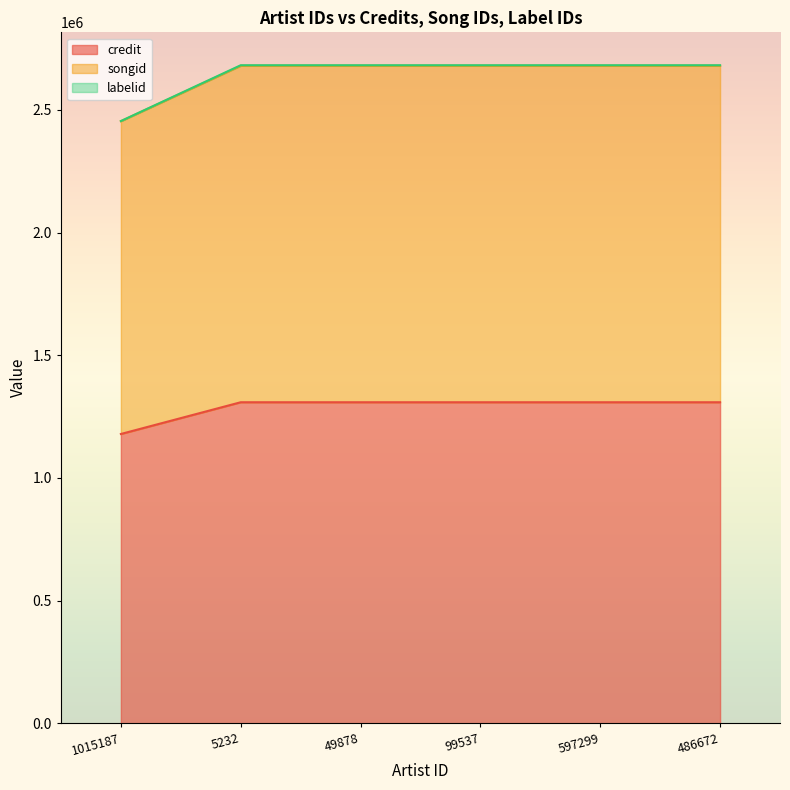

Count the number of categories in the chart.

6